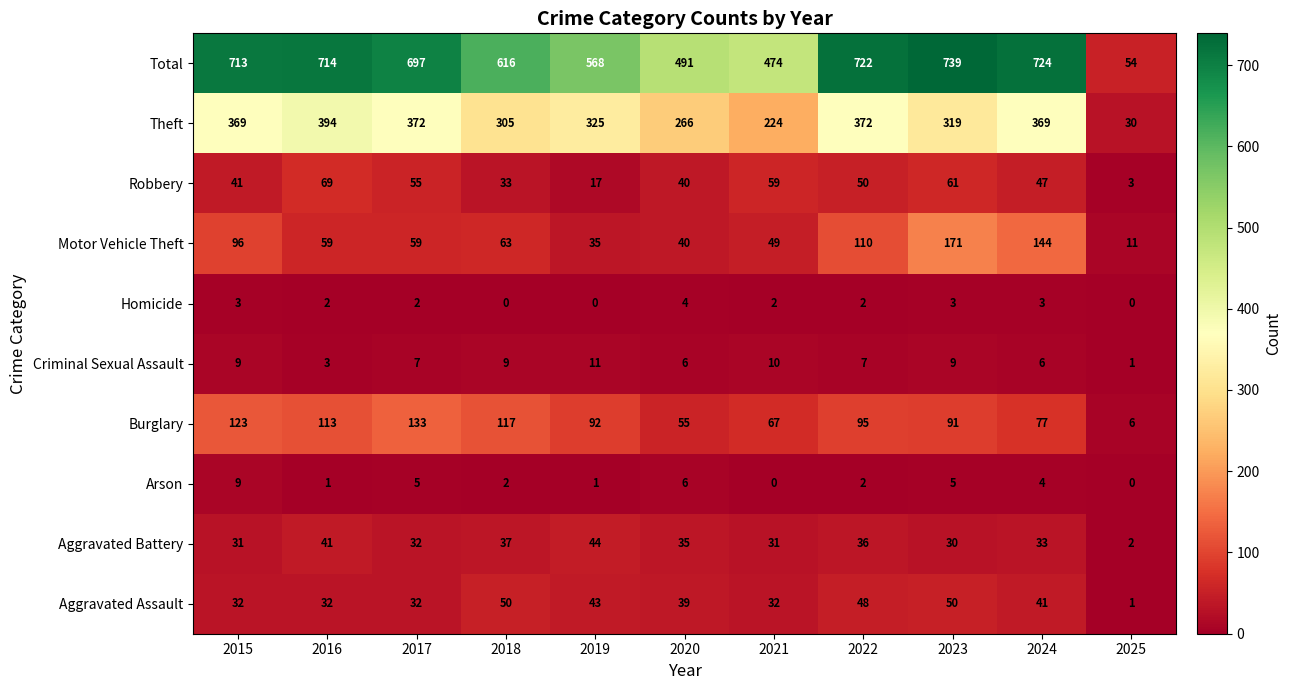

What is the spread (max minus min) of values at 2015?

710